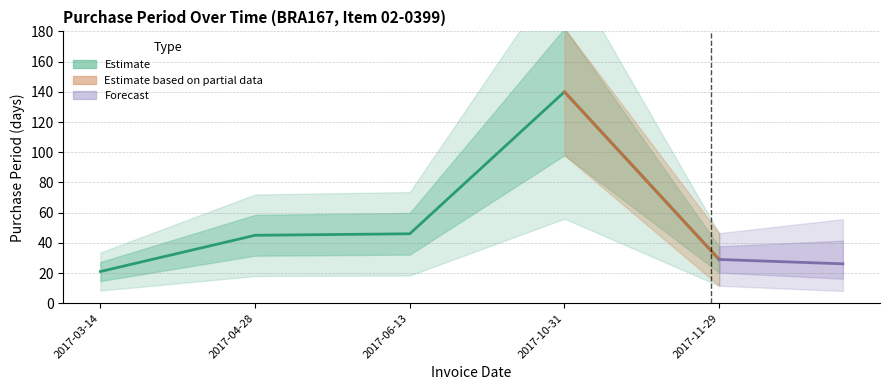

What is the value of the 4th point from the left?

140